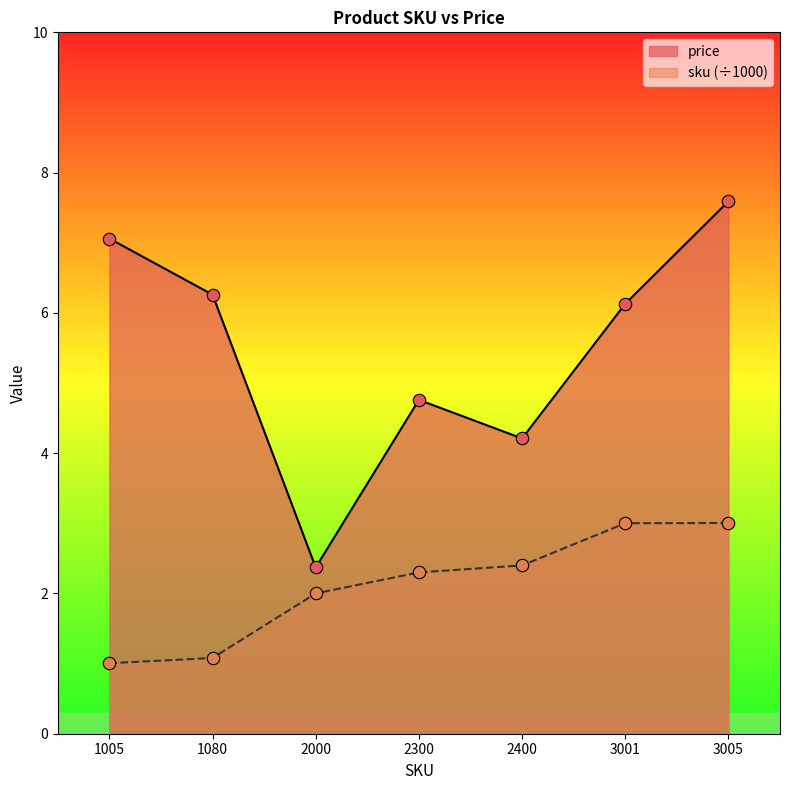

At which category is the sum across all series the highest?

3005